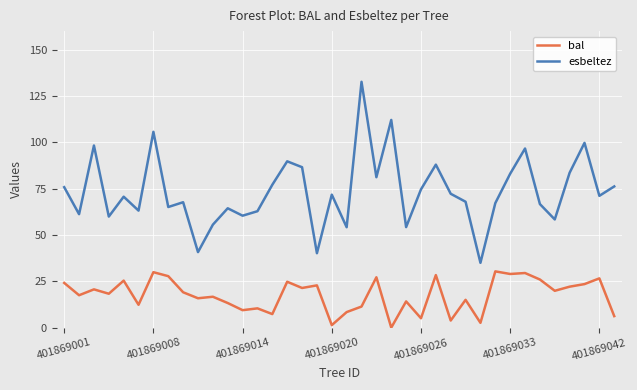

Which series has the widest spread of values?

esbeltez